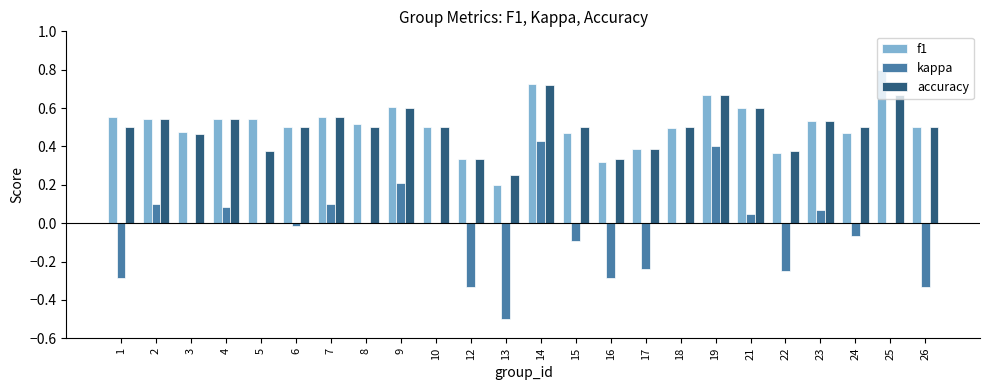

Does the chart contain stacked bars?

No